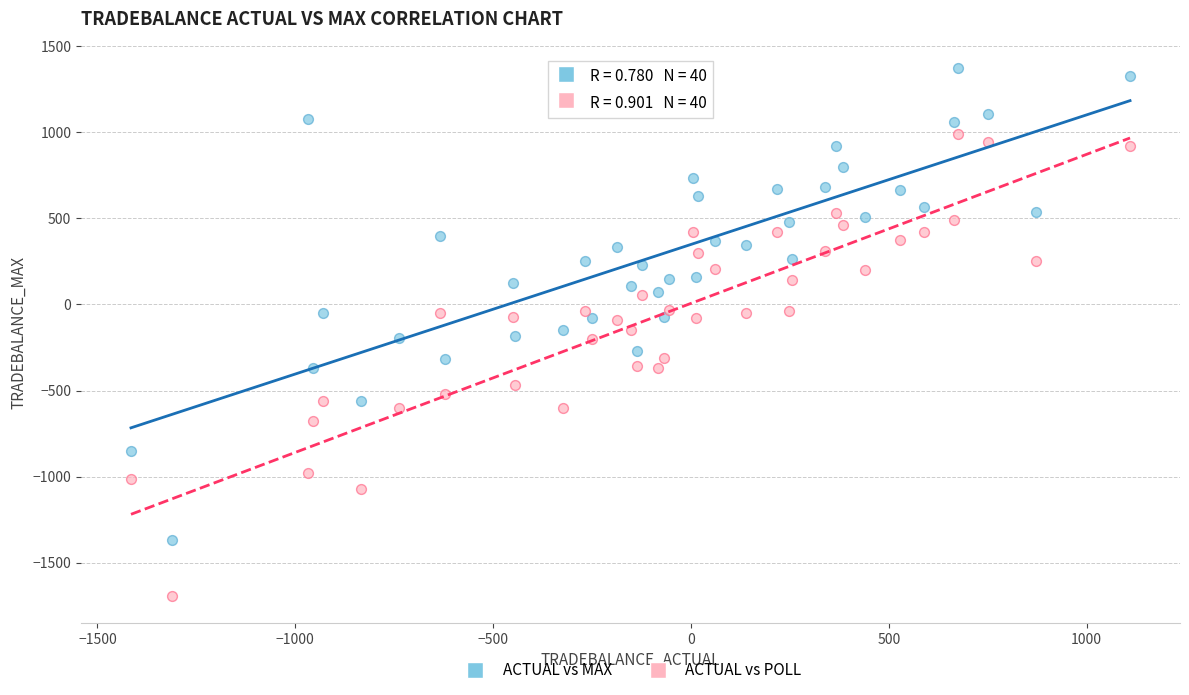

Which series has the widest spread of Y values?

ACTUAL vs MAX